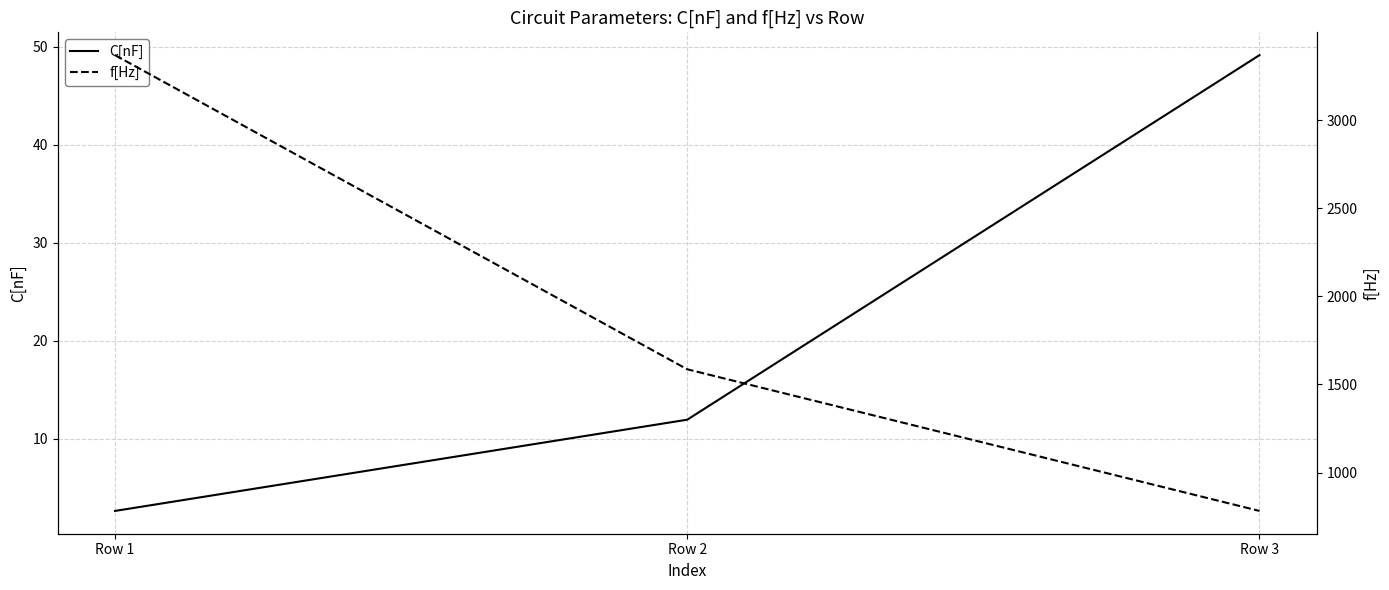

Rank the categories by C[nF] value from highest to lowest.

Row 3, Row 2, Row 1